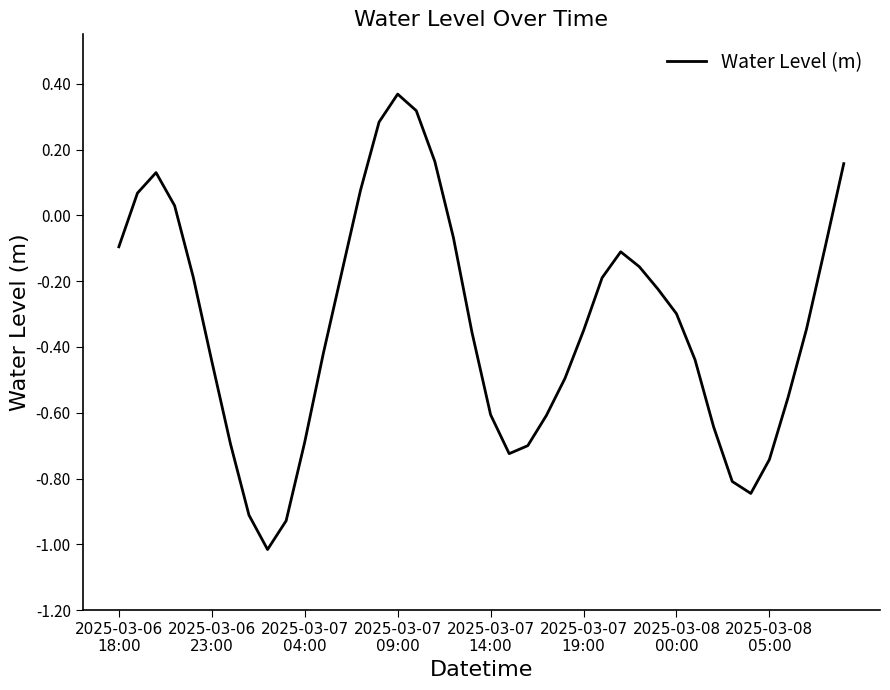

How many lines are shown in the chart?

1